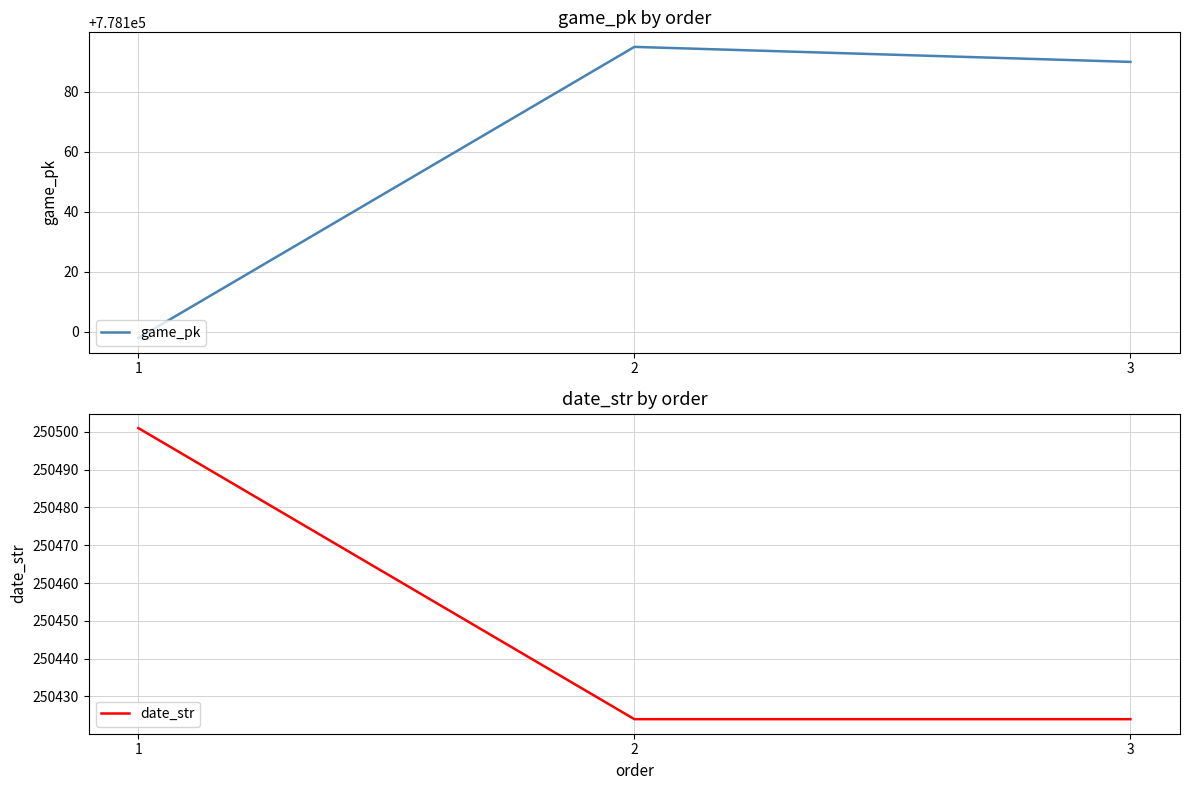

Rank the series by their average value, from lowest to highest.

date_str, game_pk